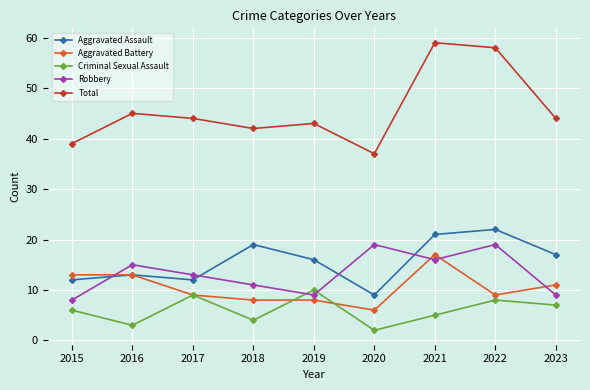

Where is the first local minimum for Aggravated Assault?

2017